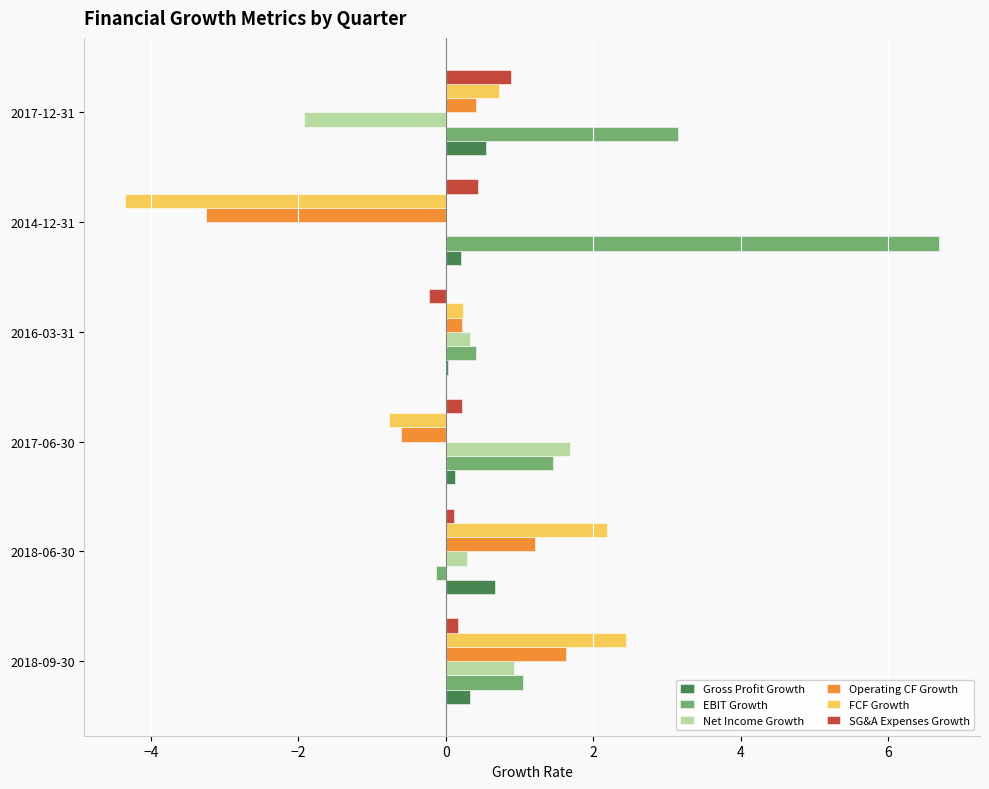

What is the sum of all FCF Growth values?

0.5